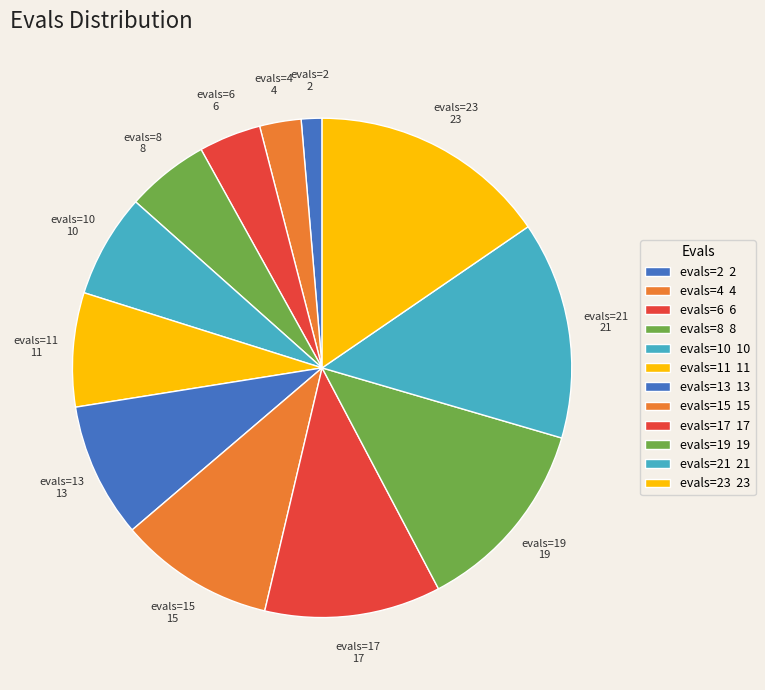

Which category has the smallest portion of the pie?

evals=2